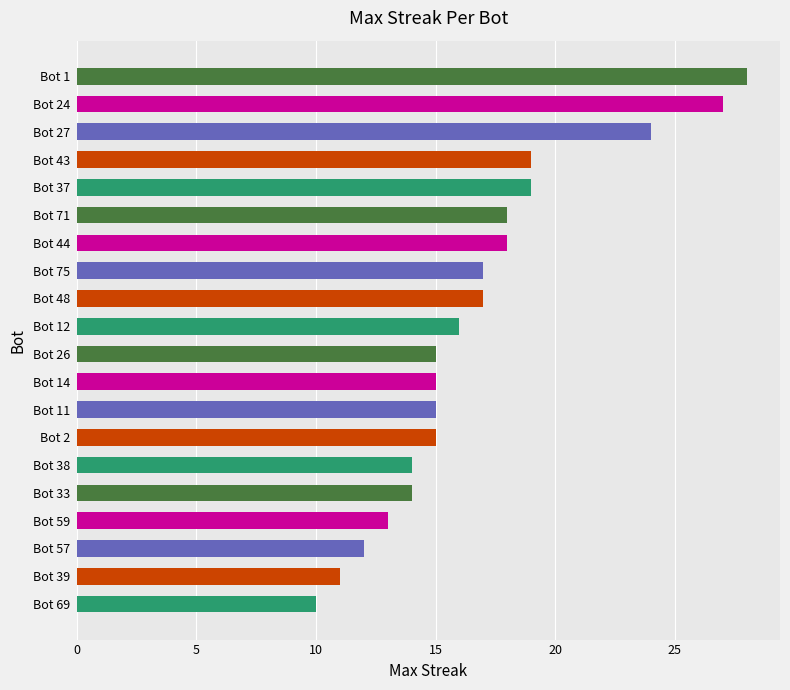

What is the change in value from Bot 44 to Bot 75?

-1